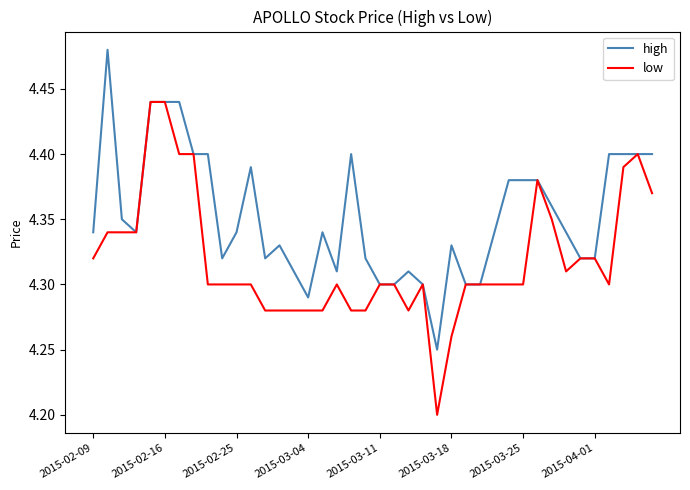

Which series has the largest total across all categories?

high